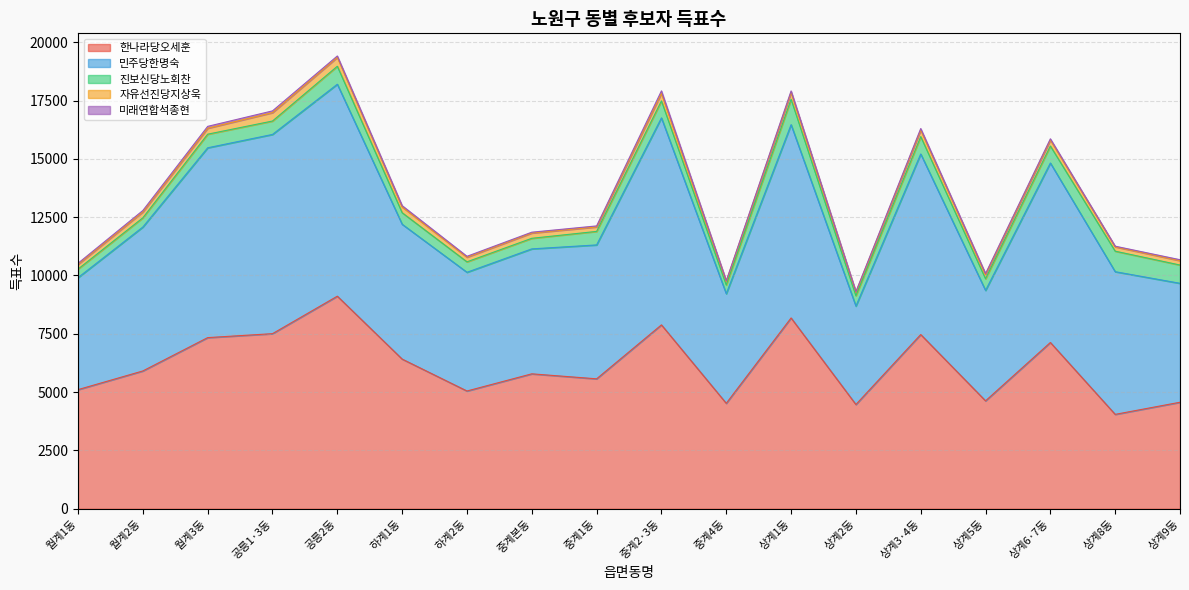

Which series changed the most between 월계1동 and 공릉1·3동?

민주당한명숙